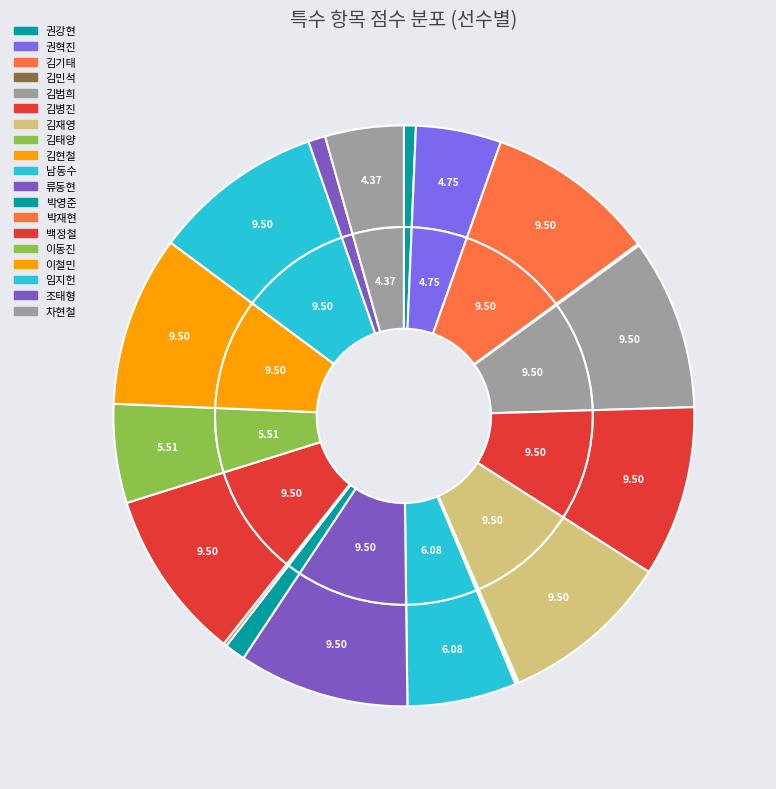

True or false: 김병진 accounts for 10% of the total.

True